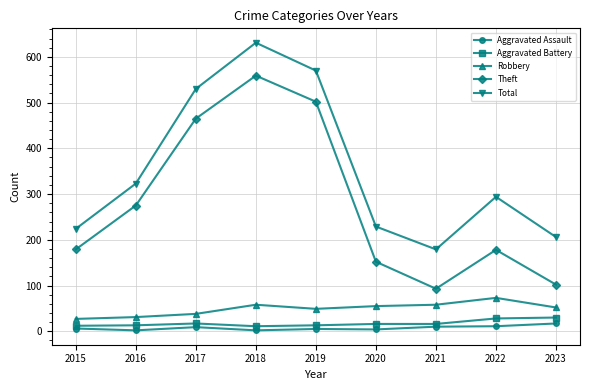

True or false: Aggravated Assault and Robbery cross at least once.

False